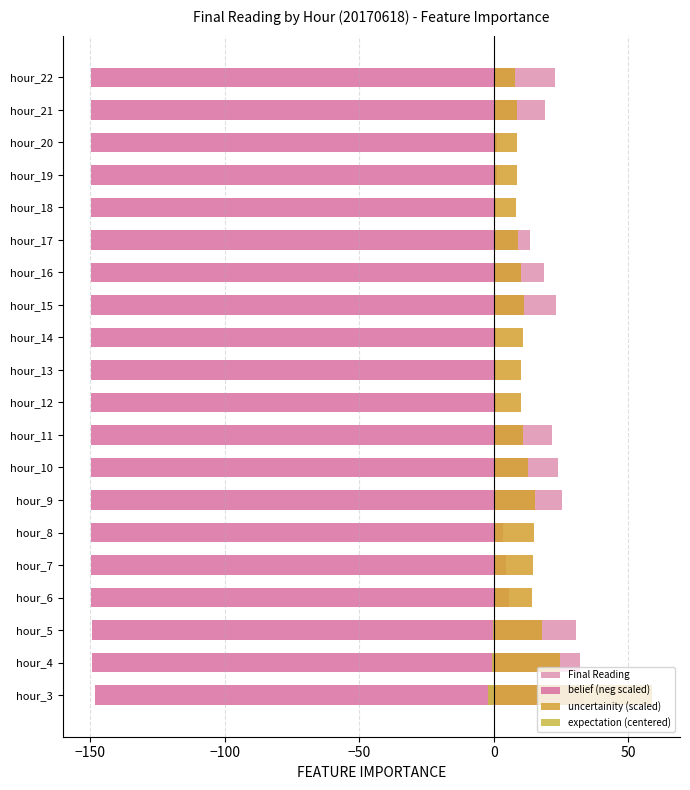

Reading right to left, transcribe all the data shown in this chart.

Final Reading: 22.9	19.2	1.2	1.1	0.9	13.2	18.6	23.3	0.9	0.9	0.9	21.6	23.9	25.4	3.4	4.4	5.5	30.4	32.1	33.4
belief (neg scaled): -149.8	-149.7	-149.7	-149.7	-149.7	-149.7	-149.7	-149.7	-149.7	-149.7	-149.7	-149.7	-149.6	-149.5	-149.6	-149.6	-149.6	-149.5	-149.3	-148.2
uncertainity (scaled): 8.0	8.7	8.5	8.5	8.4	8.9	10.1	11.1	10.8	10.2	9.9	10.9	12.7	15.2	14.9	14.5	14.0	17.8	24.5	58.8
expectation (centered): 0.3	0.3	0.3	0.3	0.3	0.3	0.2	0.2	0.2	0.2	0.2	0.2	0.1	-0.0	-0.0	-0.0	0.0	-0.2	-0.5	-2.2